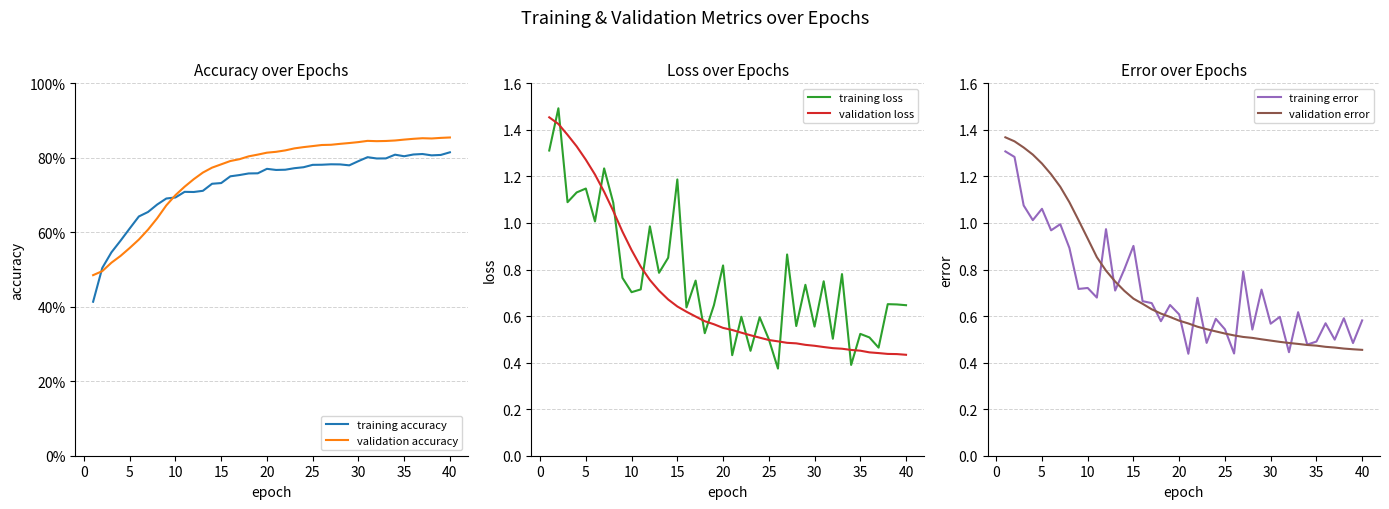

Is this an area chart (filled region under the line)?

No